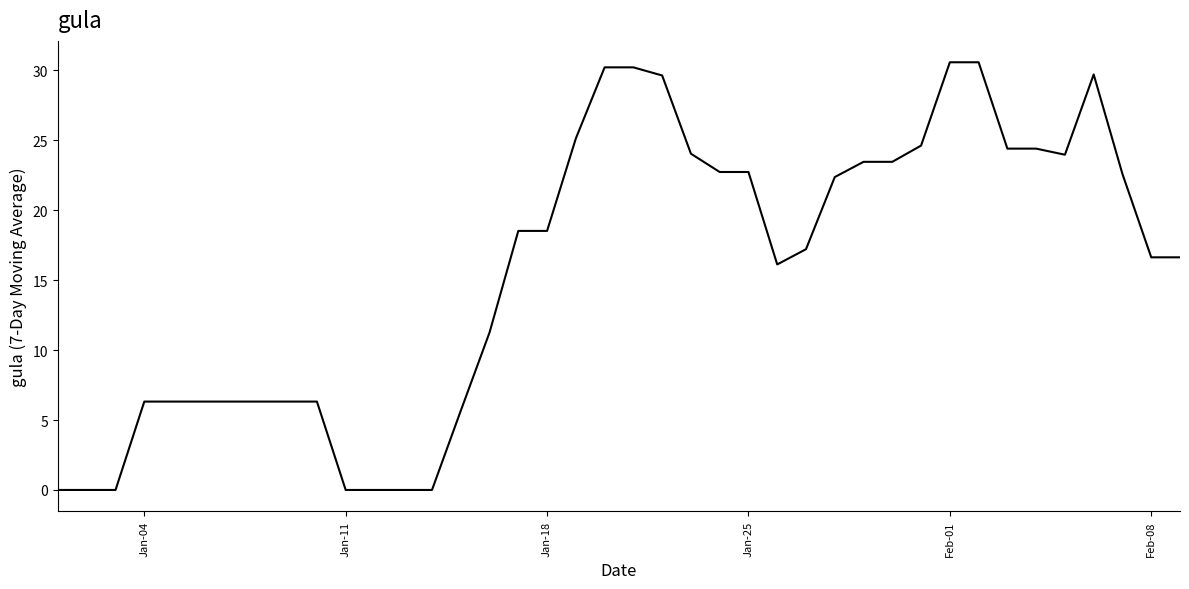

How many lines are shown in the chart?

1